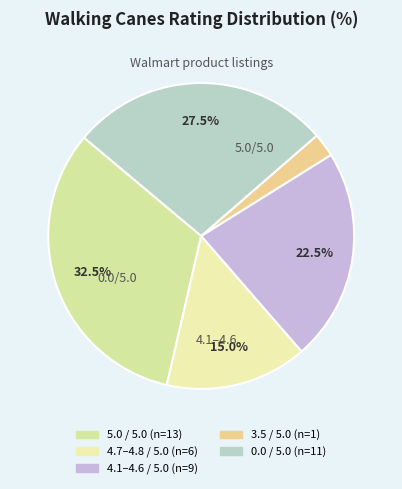

Count the number of slices in the pie.

5